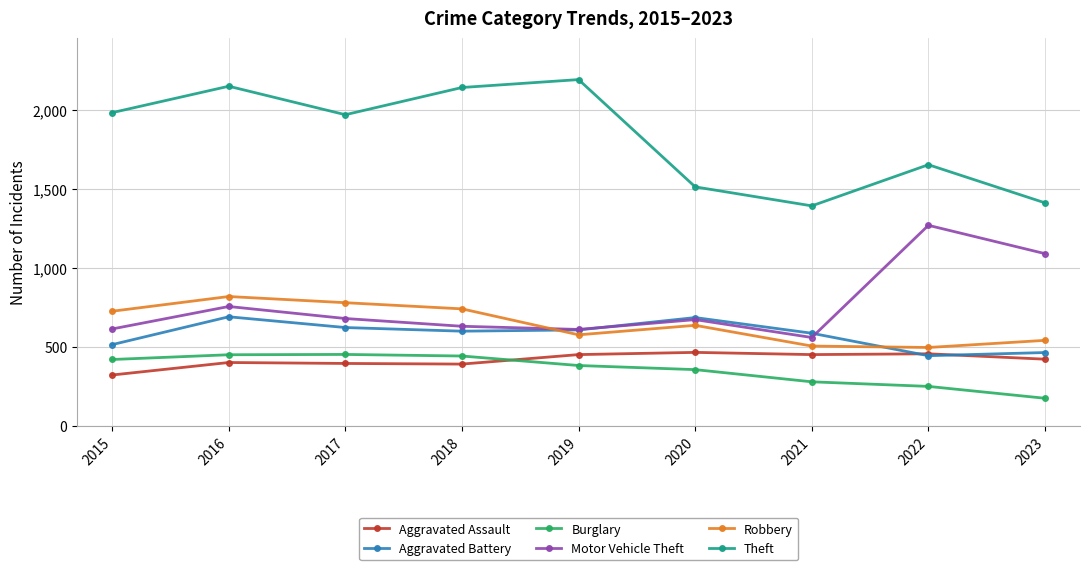

What is the greatest value displayed?

2190